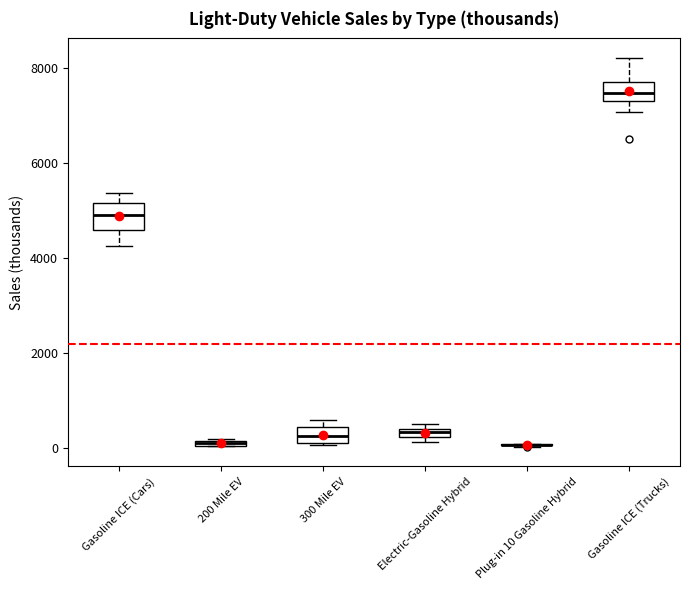

Where is the lower edge of the box for Electric-Gasoline Hybrid on the y-axis? The values are not printed on the chart, so give them approximately, as read against the axis.

200